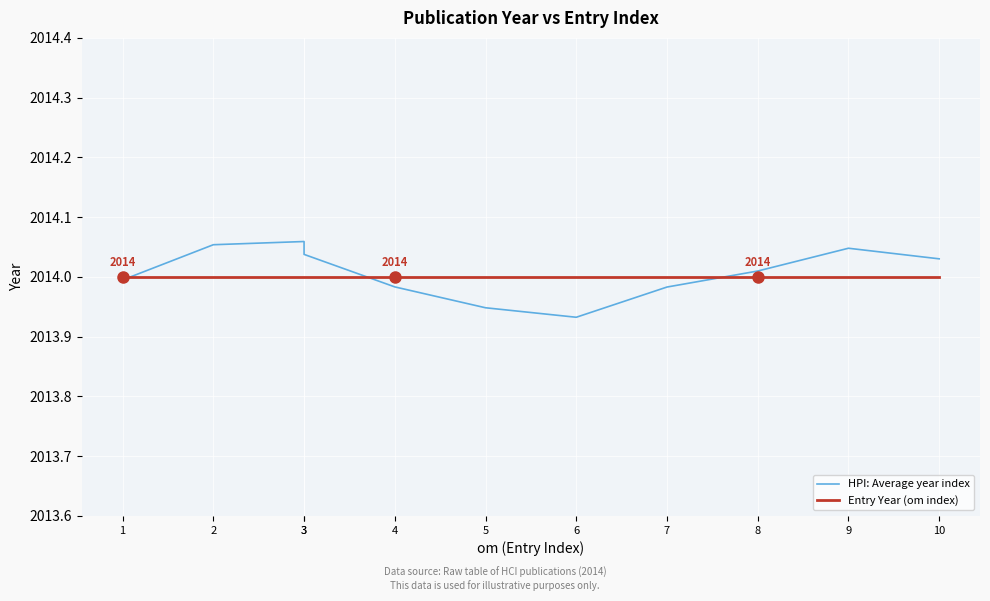

How many times do Entry Year (om index) and HPI: Average year index cross each other?

3